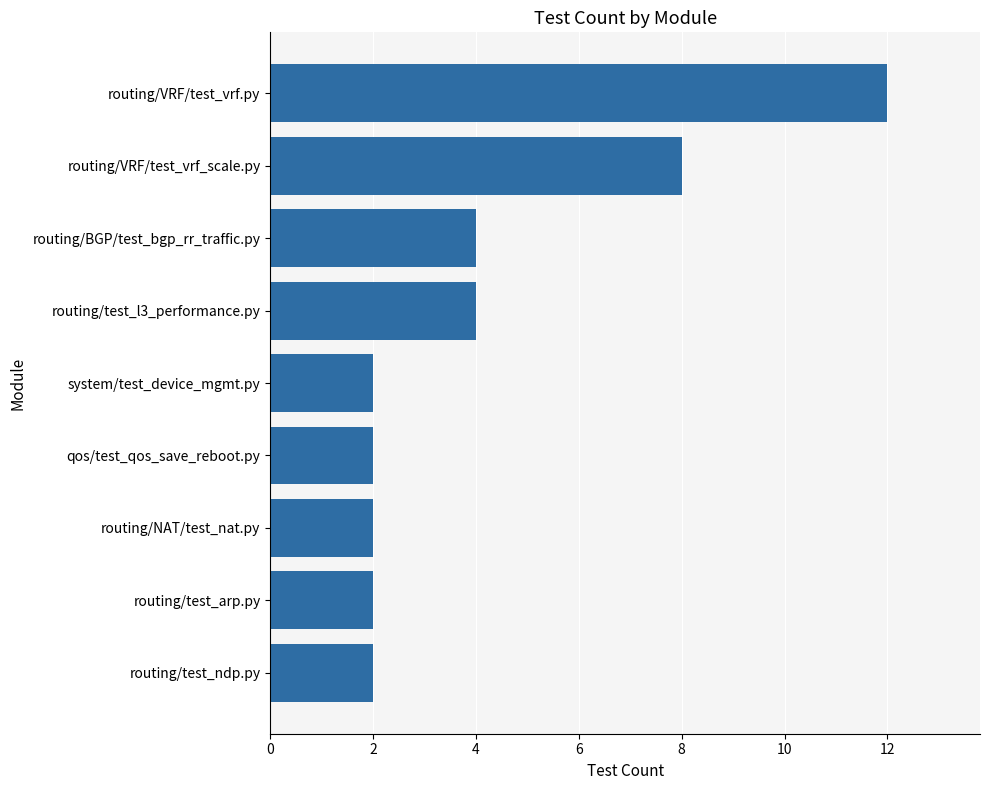

At which label is the value closest to 7?

routing/VRF/test_vrf_scale.py